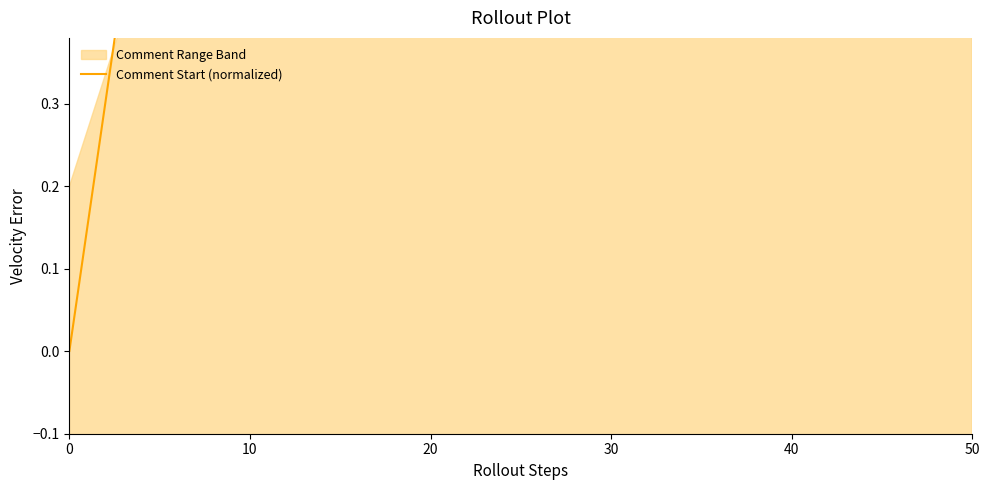

What is the label of the 11th point from the left?

10